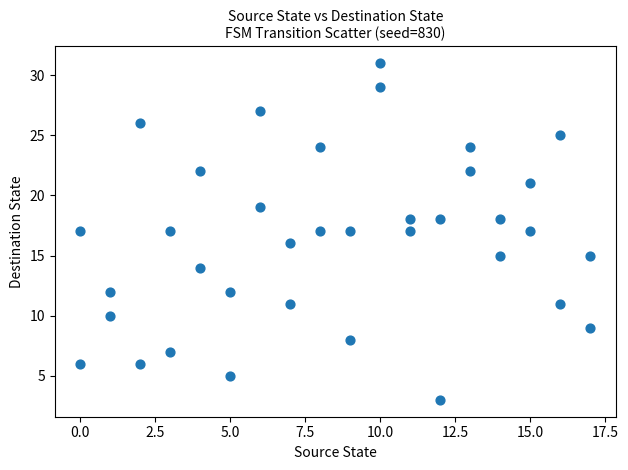

What is the range of X values (max minus min)?

17